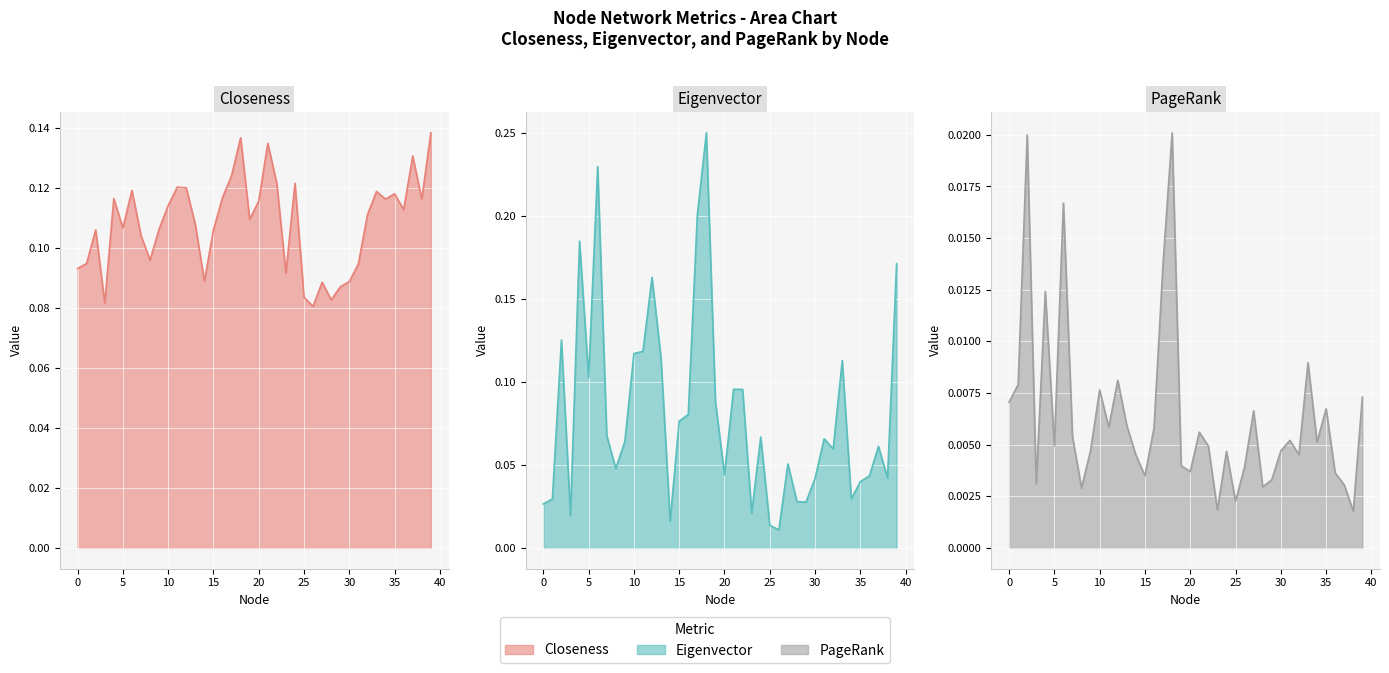

The Closeness line series shows 0.1 at 29. True or false?

False